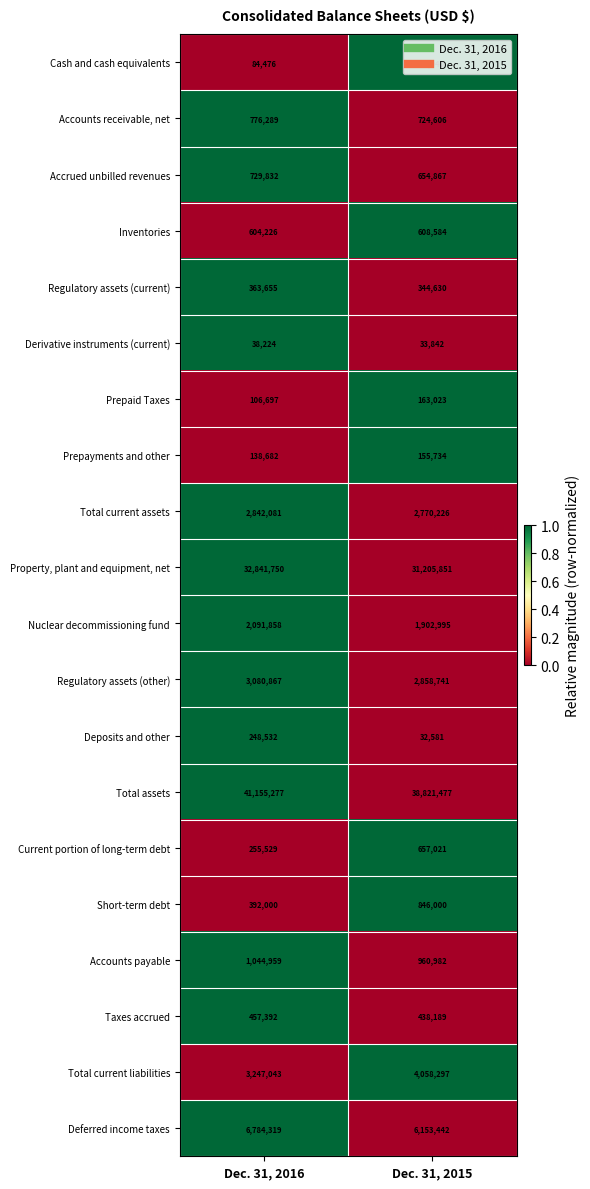

What is the difference between the Accounts payable values at Dec. 31, 2016 and Dec. 31, 2015?

83977